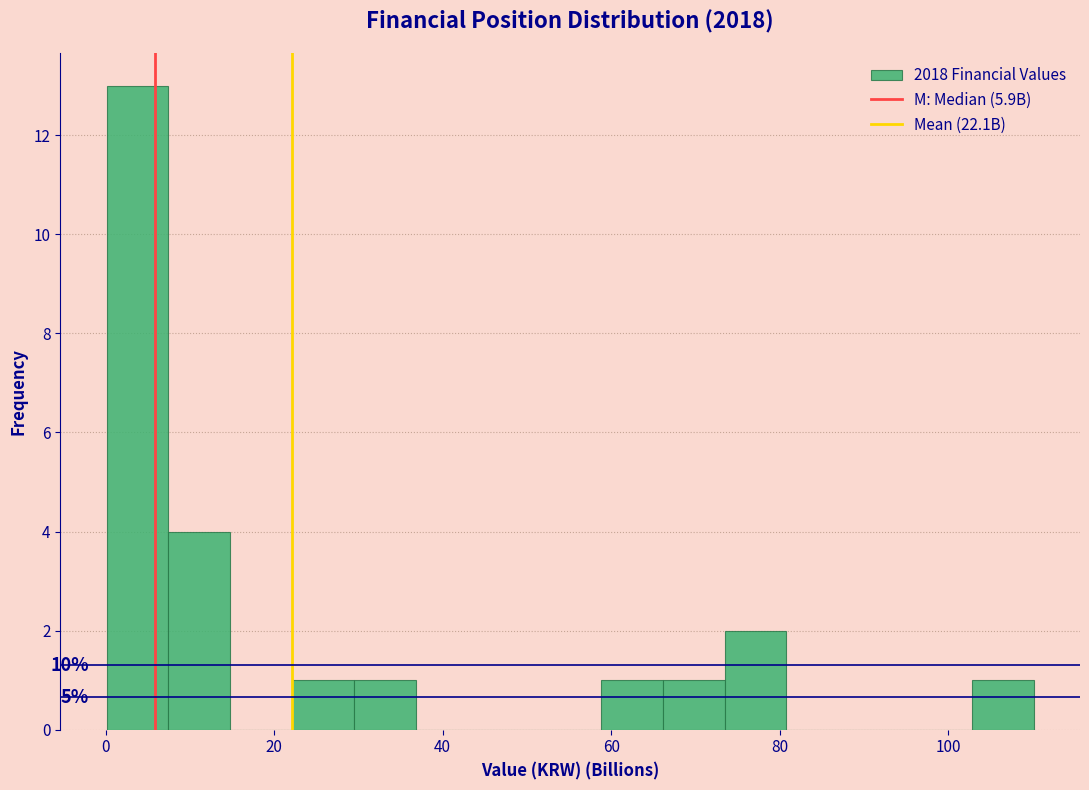

Read against the x-axis, roughly where is the centre of the tallest bar?

4